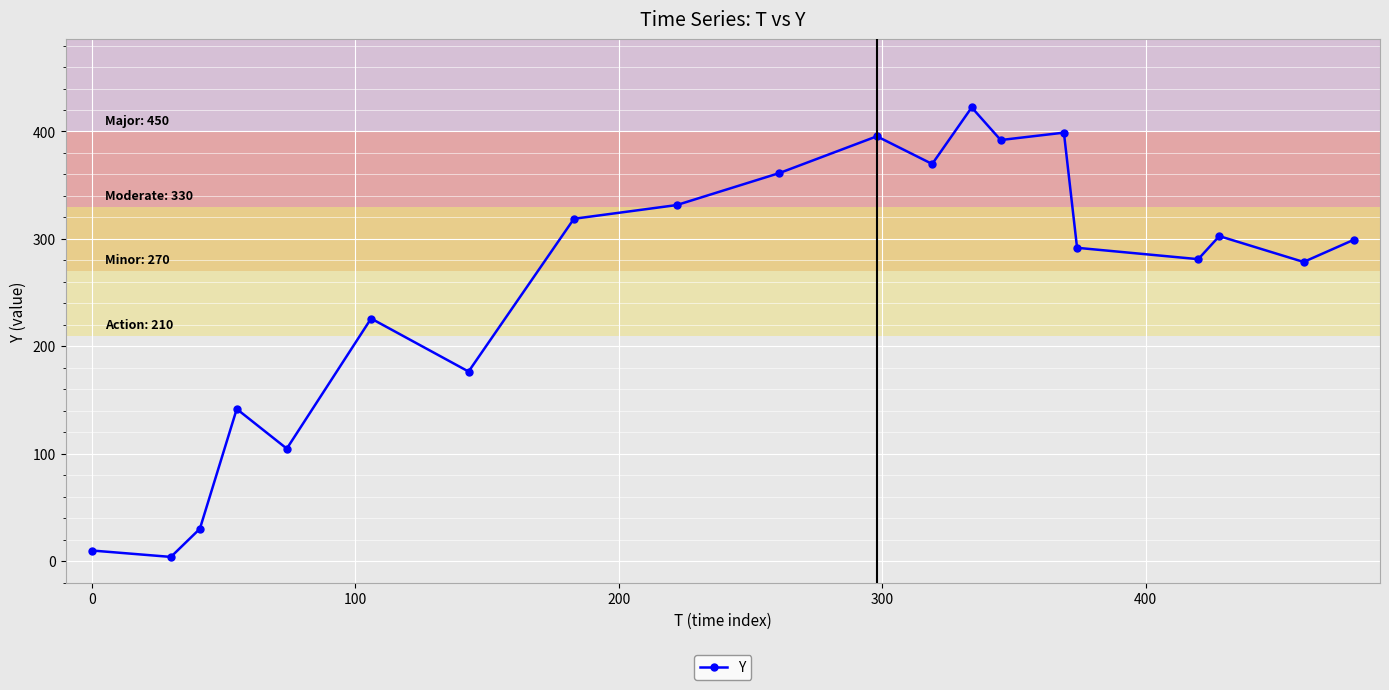

How many data points are less than 299?

10